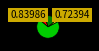

Is there any slice that represents more than half of the pie?

Yes